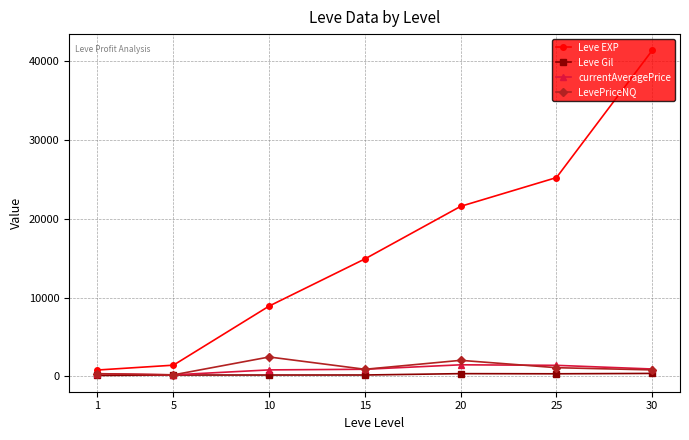

How many data points in currentAveragePrice are less than 899?

3